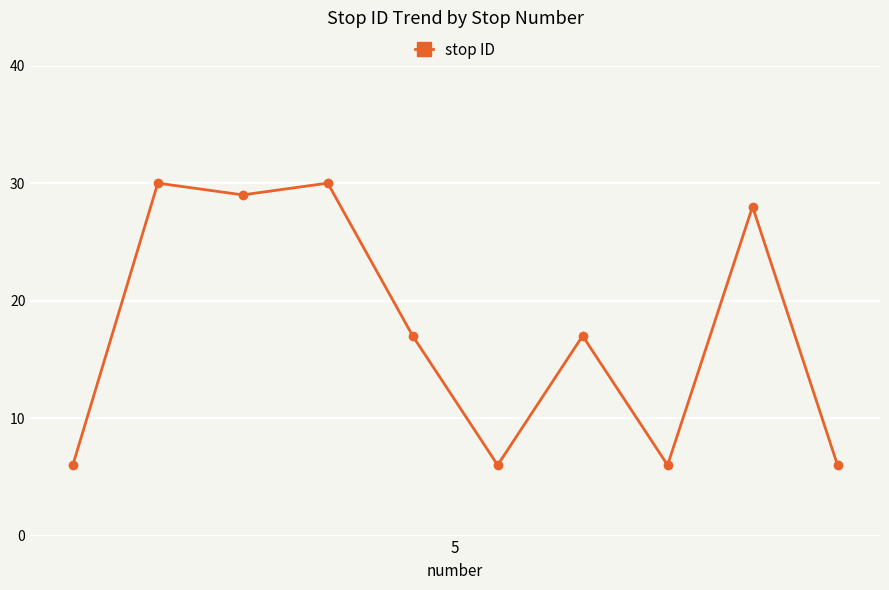

What is the value of the 3rd point from the left?

29